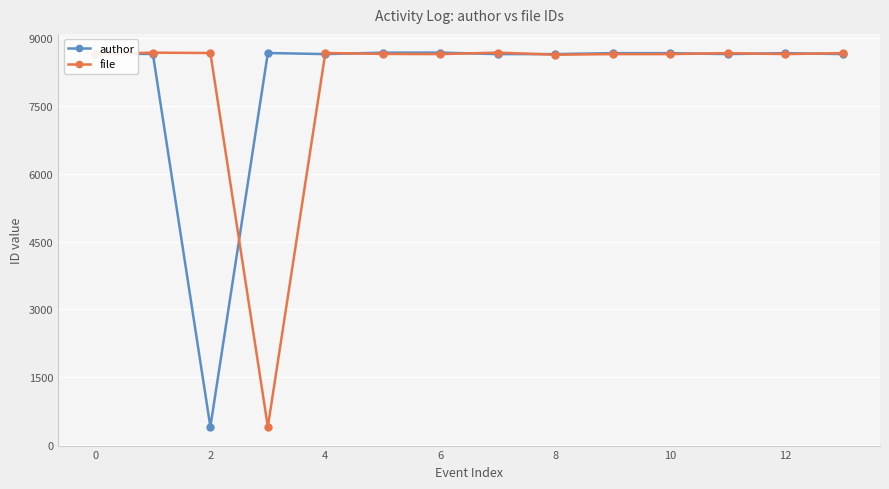

At how many categories does at least one series exceed 8280?

14